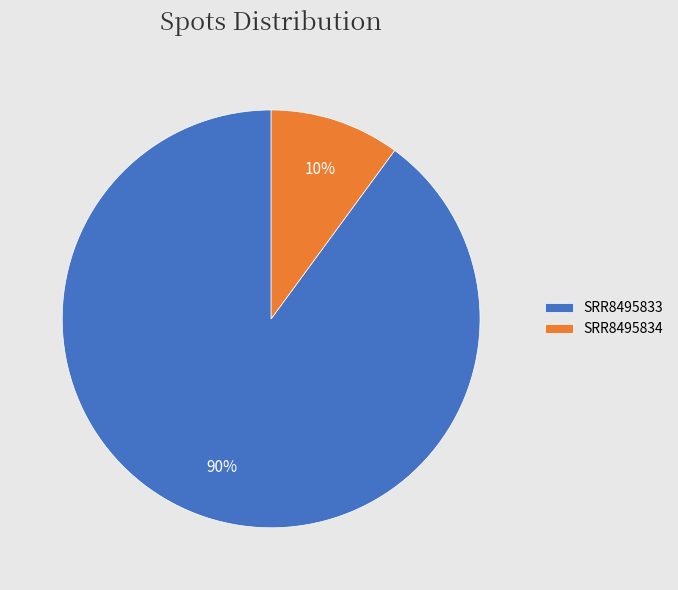

To the nearest percent, what percentage of the pie is SRR8495833?

90%